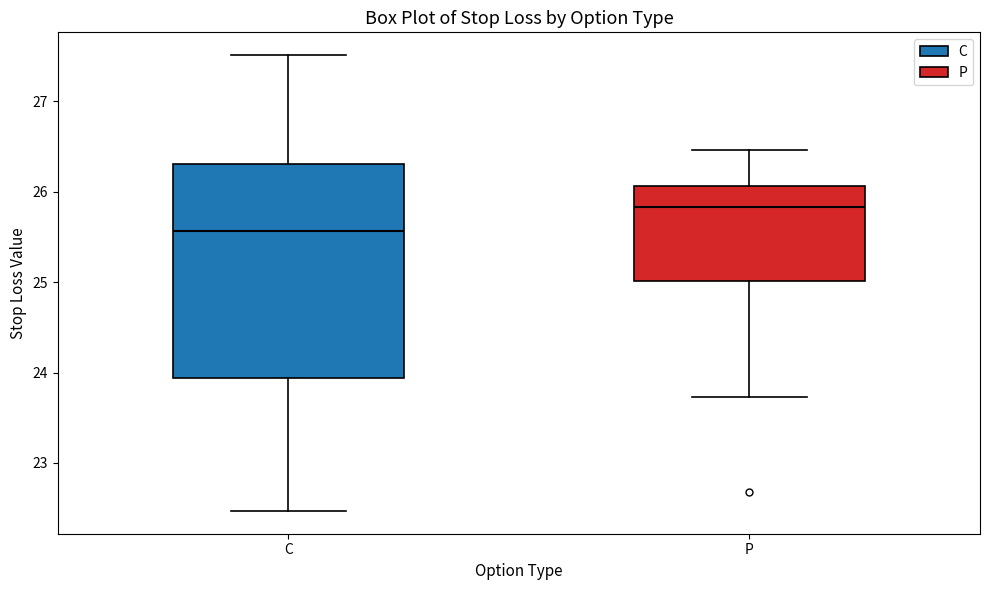

Reading left to right, transcribe this box plot: for each box, give where its median line is, the range the box spans, and where its two whiskers end, as read against the y-axis. The values are not printed on the chart, so give them approximately, as read against the axis.

C: median 25.6, box 23.9 to 26.3, whiskers 22.5 to 27.5
P: median 25.8, box 25.0 to 26.1, whiskers 23.7 to 26.5